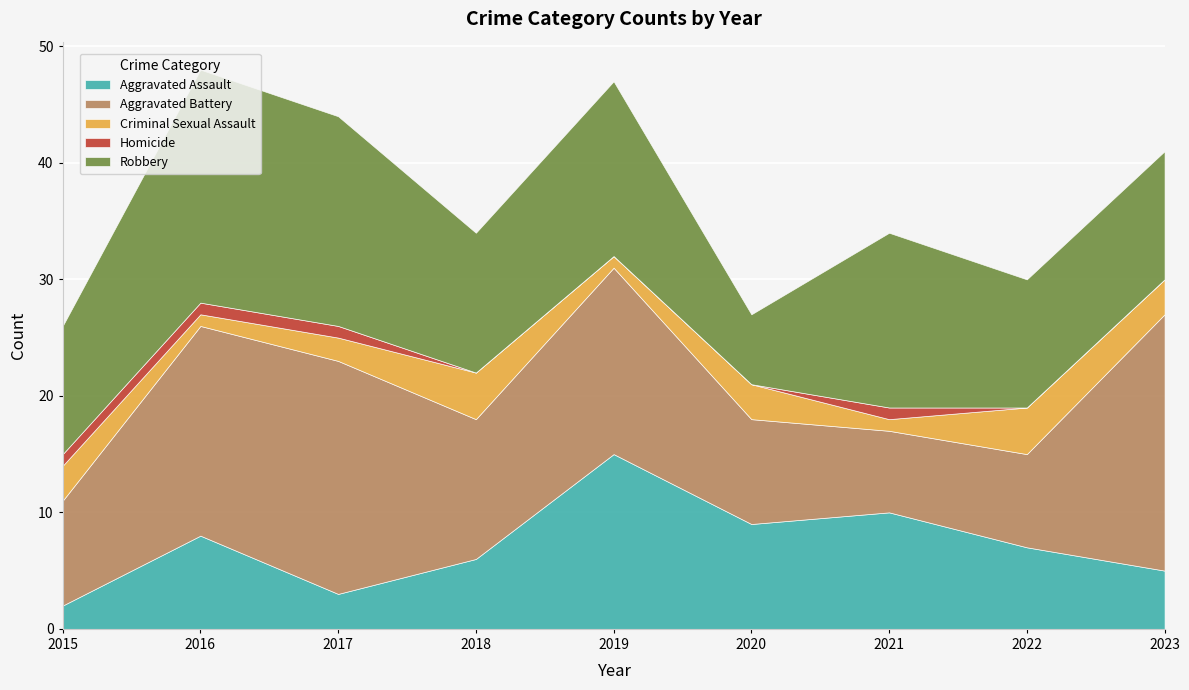

True or false: Criminal Sexual Assault and Homicide intersect in this chart.

False